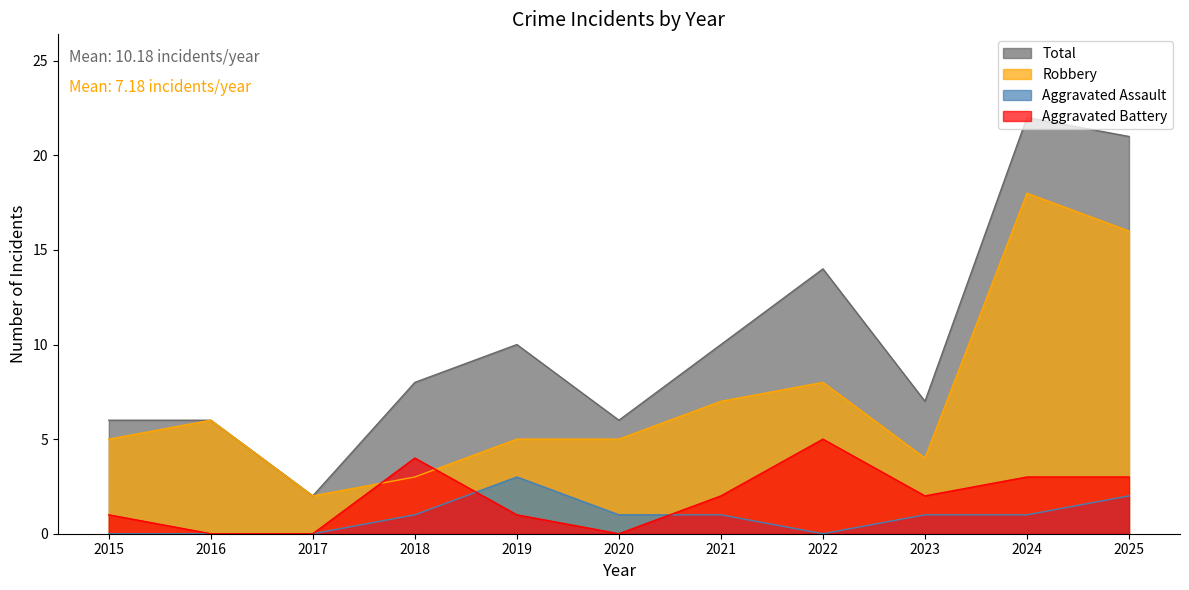

Is it true that Aggravated Battery equals 0 at 2020?

True